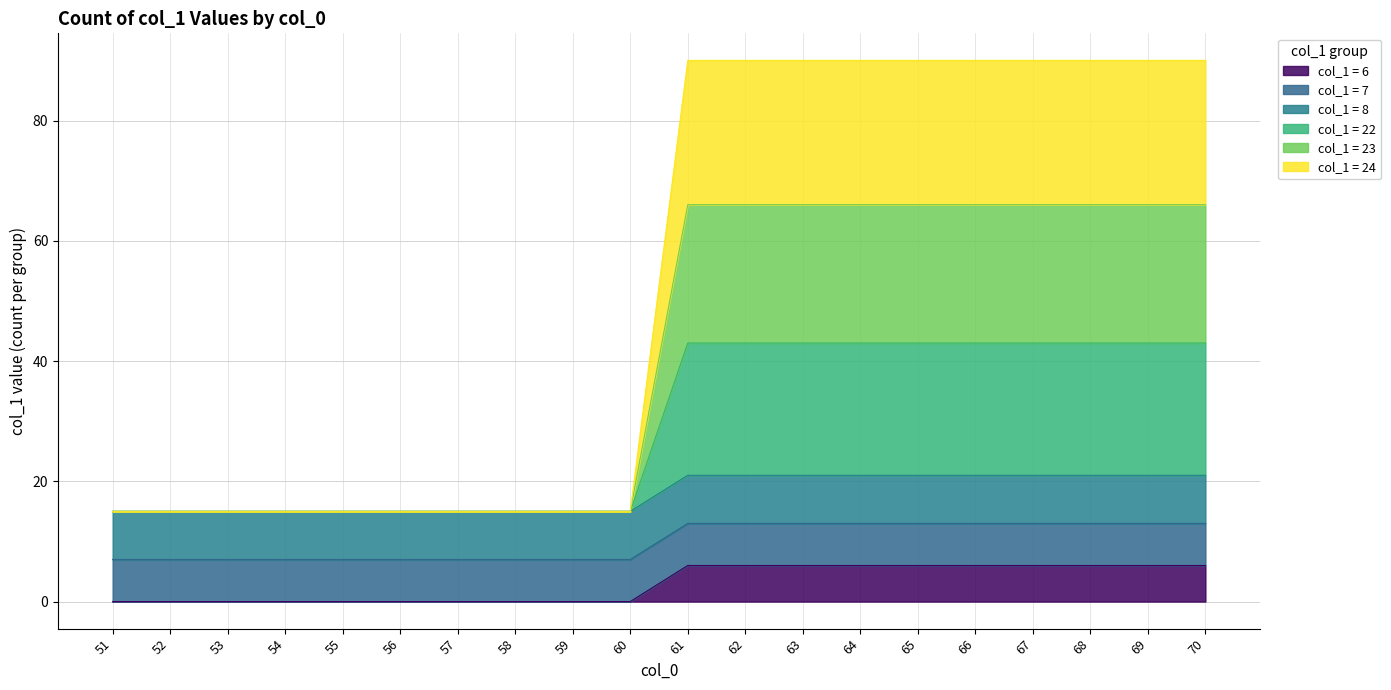

The col_1 = 6 series shows 6 at 65. True or false?

True